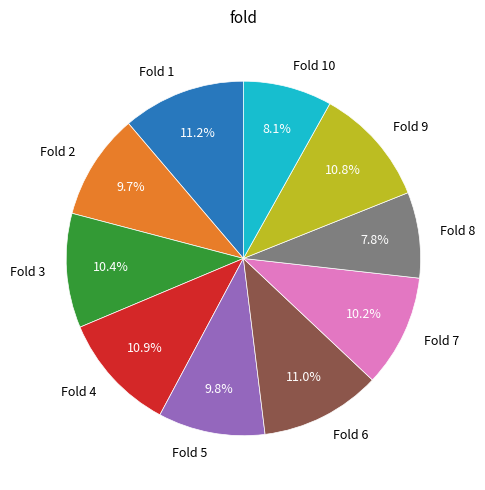

Which has a higher value, Fold 8 or Fold 4?

Fold 4